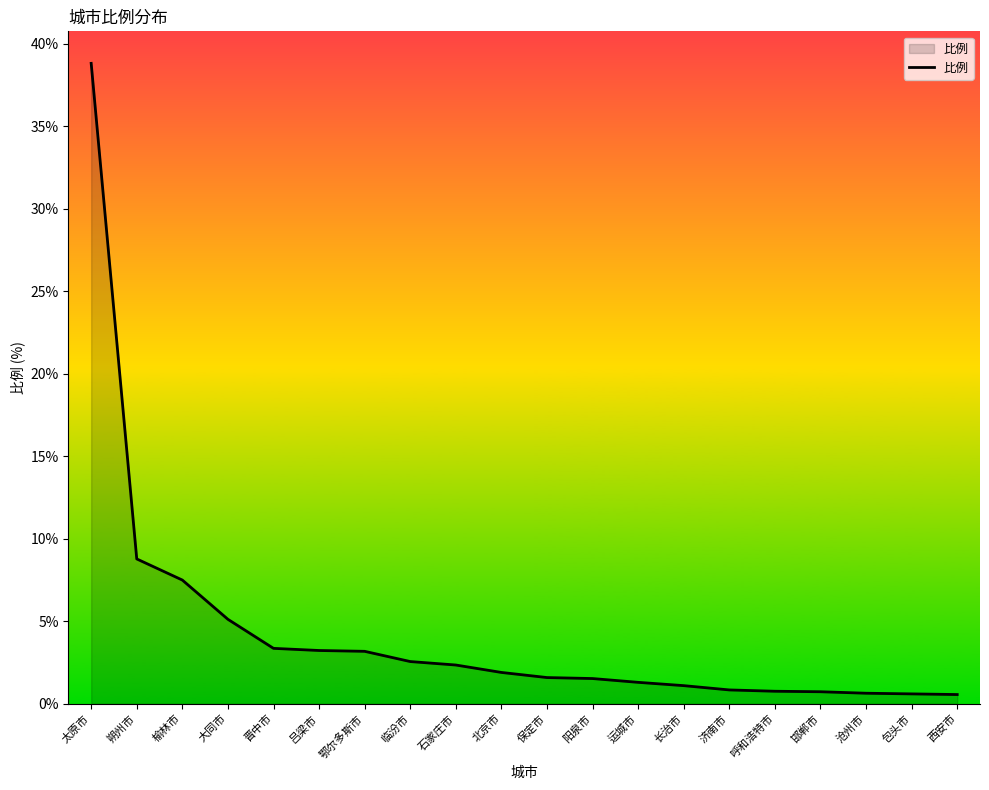

What is the difference between the second highest and second lowest values?

8.2